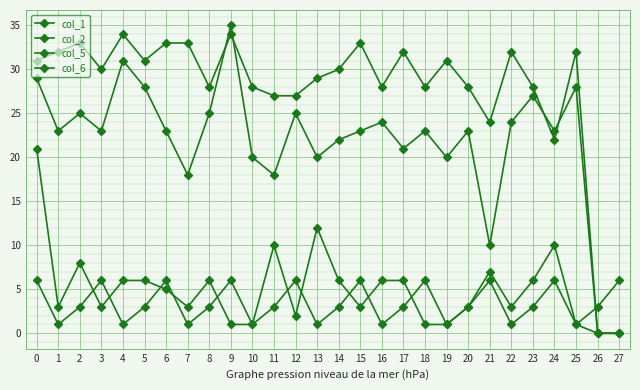

How many lines are shown in the chart?

4